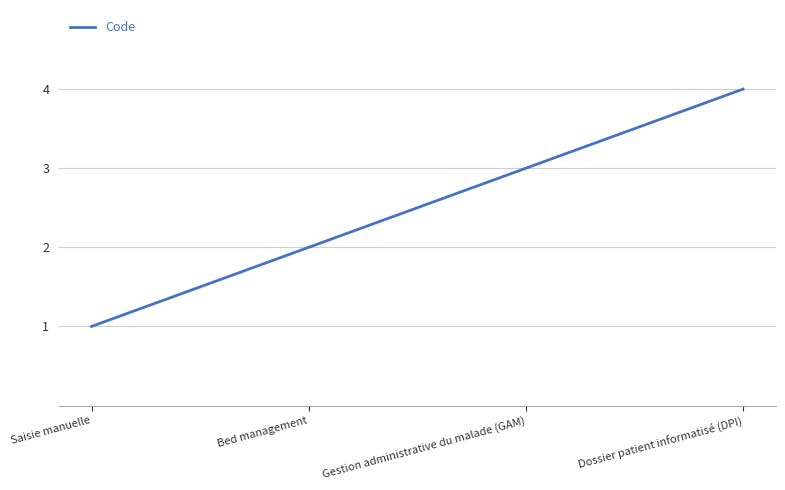

What position from the right is Dossier patient informatisé (DPI)?

1